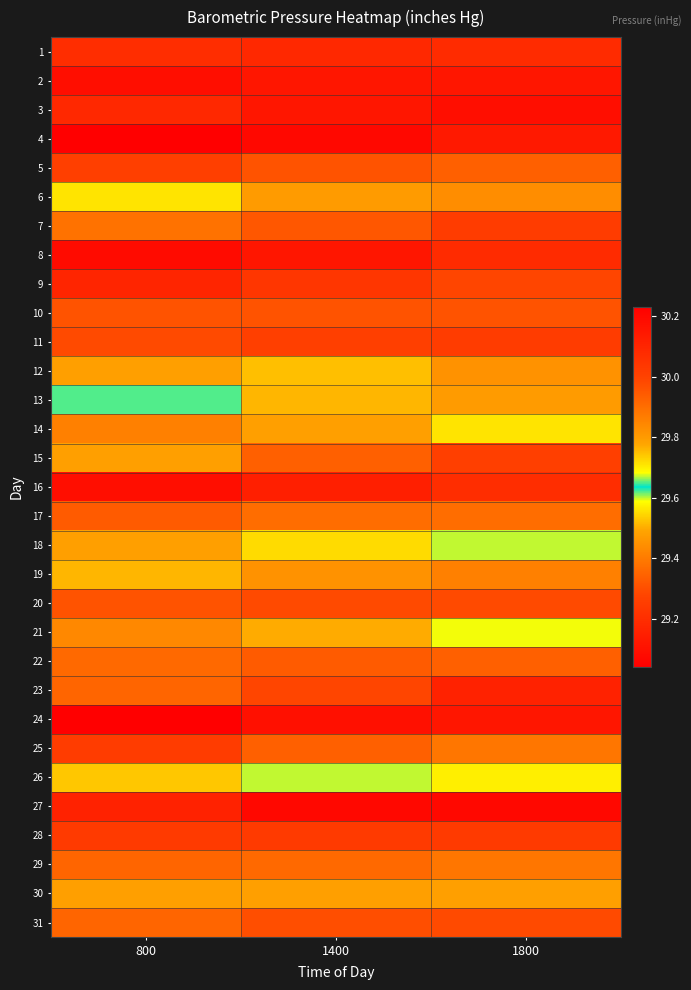

Reading left to right, transcribe all the data shown in this chart.

1: 800=30.1	1400=30.1	1800=30.1
2: 800=30.2	1400=30.1	1800=30.1
3: 800=30.1	1400=30.1	1800=30.2
4: 800=30.2	1400=30.2	1800=30.1
5: 800=30.0	1400=30.0	1800=29.9
6: 800=29.7	1400=29.8	1800=29.8
7: 800=29.9	1400=29.9	1800=30.0
8: 800=30.2	1400=30.1	1800=30.1
9: 800=30.1	1400=30.0	1800=30.0
10: 800=30.0	1400=30.0	1800=30.0
11: 800=30.0	1400=30.0	1800=30.0
12: 800=29.8	1400=29.5	1800=29.4
13: 800=29.6	1400=29.8	1800=29.8
14: 800=29.9	1400=29.8	1800=29.7
15: 800=29.5	1400=29.3	1800=29.3
16: 800=29.1	1400=29.1	1800=29.2
17: 800=29.3	1400=29.4	1800=29.4
18: 800=29.5	1400=29.6	1800=29.6
19: 800=29.8	1400=29.8	1800=29.9
20: 800=30.0	1400=30.0	1800=30.0
21: 800=29.8	1400=29.8	1800=29.7
22: 800=29.4	1400=29.3	1800=29.3
23: 800=29.4	1400=29.3	1800=29.2
24: 800=29.0	1400=29.1	1800=29.1
25: 800=29.2	1400=29.3	1800=29.4
26: 800=29.5	1400=29.6	1800=29.7
27: 800=30.1	1400=30.2	1800=30.2
28: 800=30.0	1400=30.0	1800=30.0
29: 800=29.9	1400=29.9	1800=29.9
30: 800=29.8	1400=29.8	1800=29.8
31: 800=29.9	1400=30.0	1800=30.0